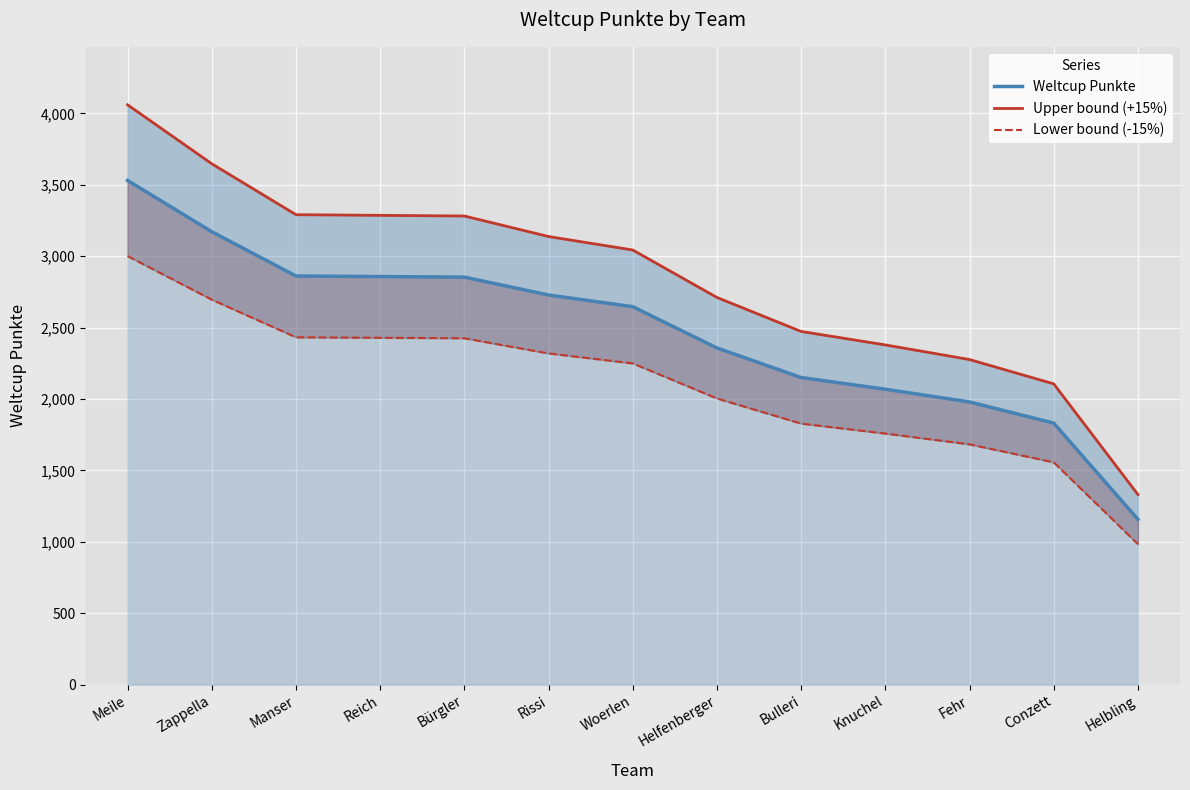

How many lines are shown in the chart?

3